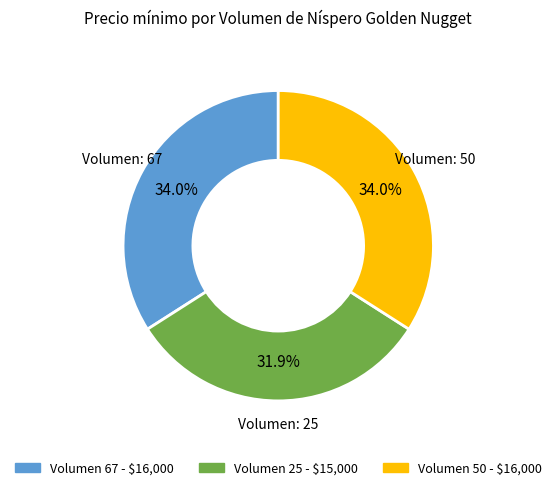

Is there any slice that represents more than half of the pie?

No